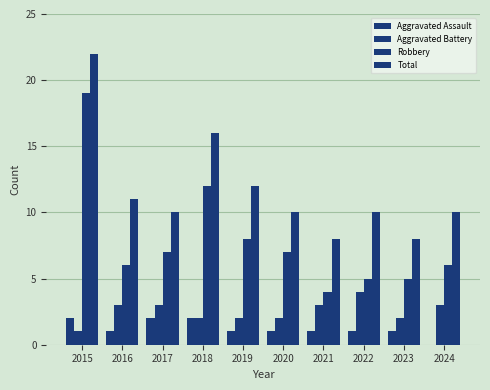

Count the number of data series in this chart.

4